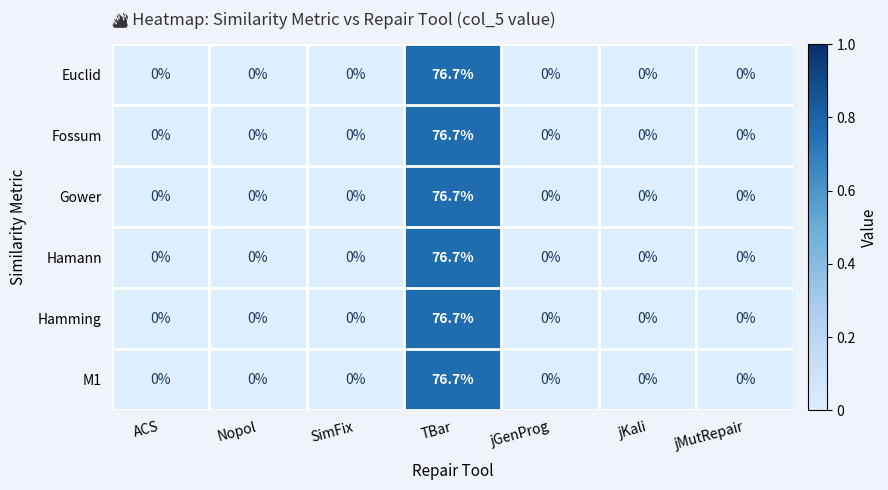

At which category is the sum across all series the highest?

TBar